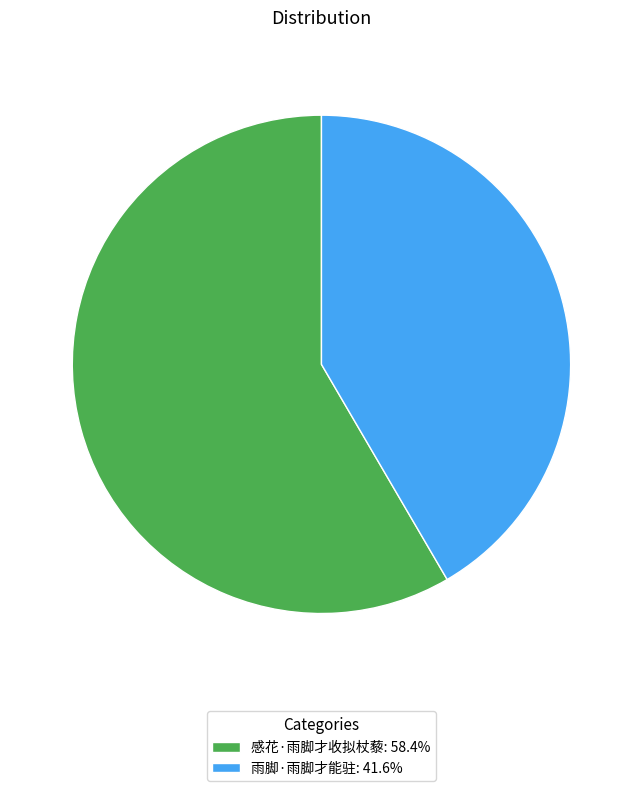

What is the ratio of the value at 雨脚·雨脚才能驻: 41.6% to the value at 感花·雨脚才收拟杖藜: 58.4%?

0.7